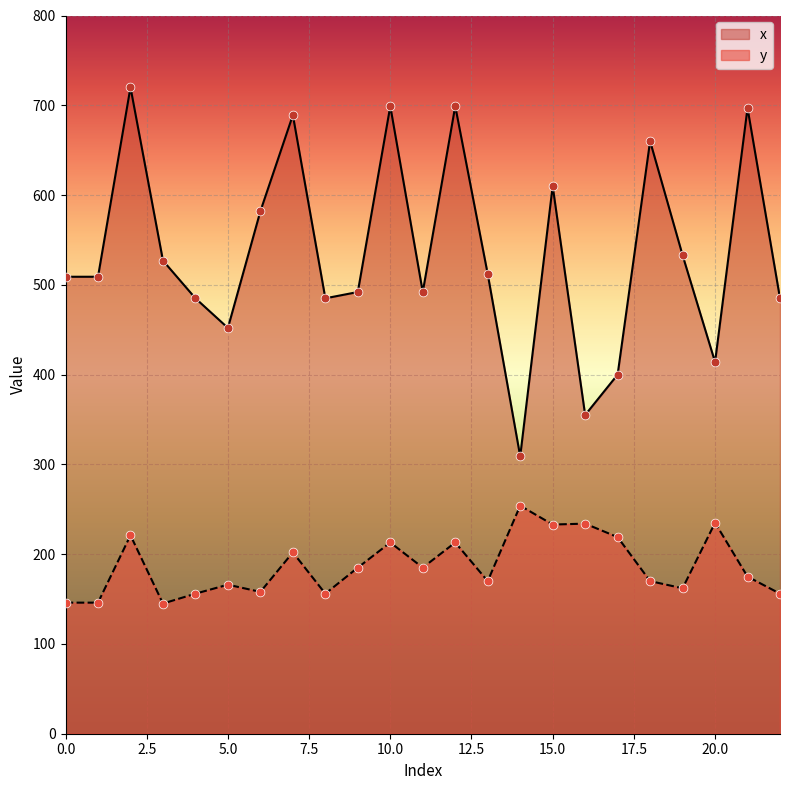

What are all the series names shown in the legend?

x, y